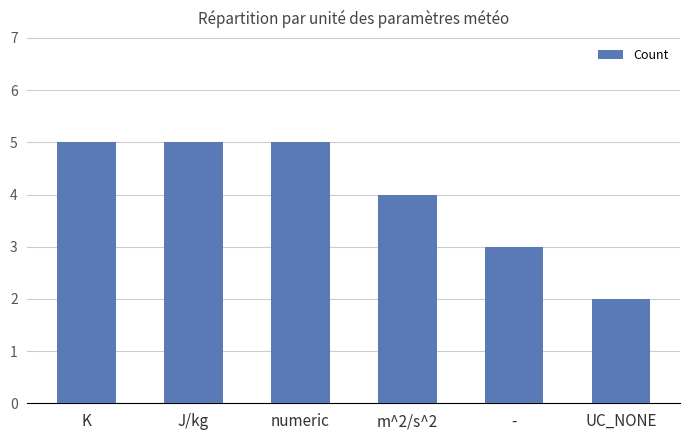

What is the label of the 3rd bar from the right?

m^2/s^2